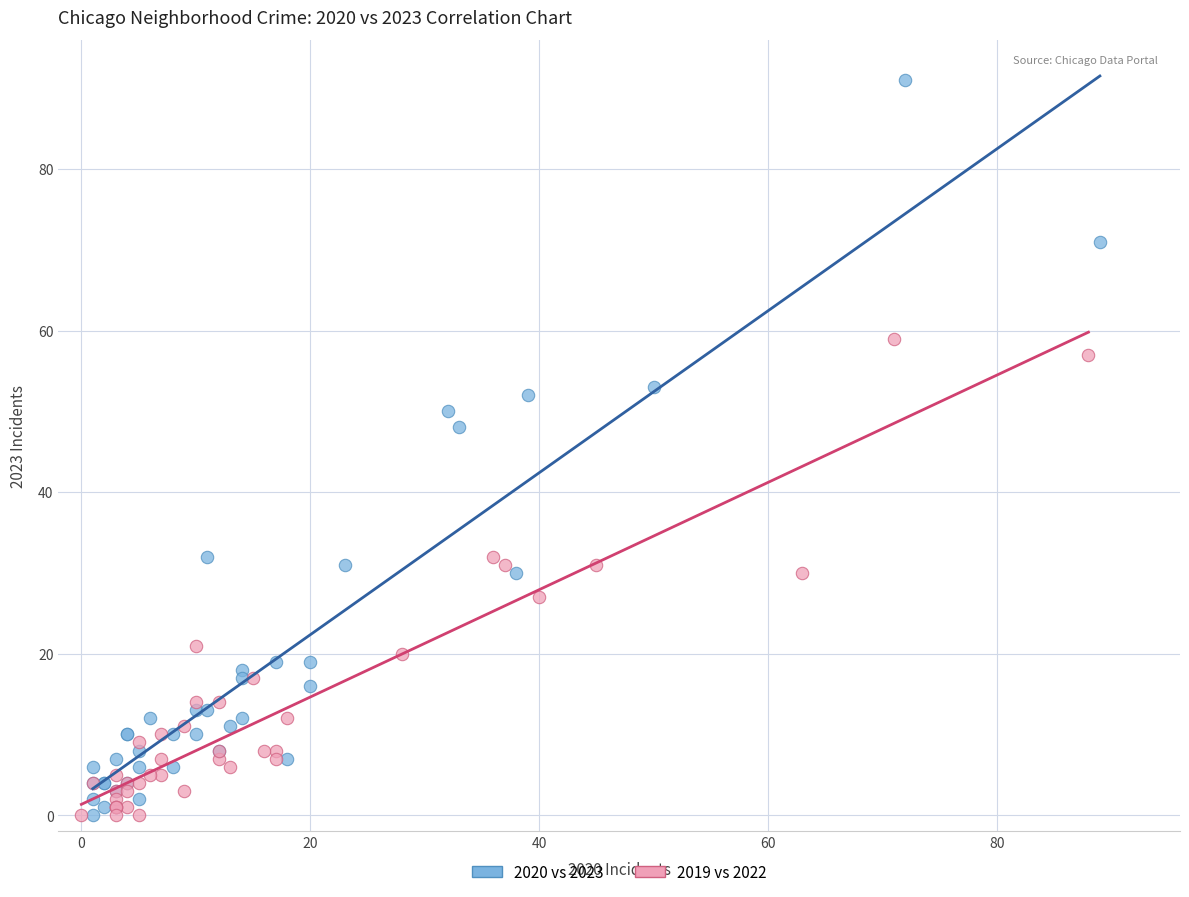

Which series has the widest spread of Y values?

2020 vs 2023